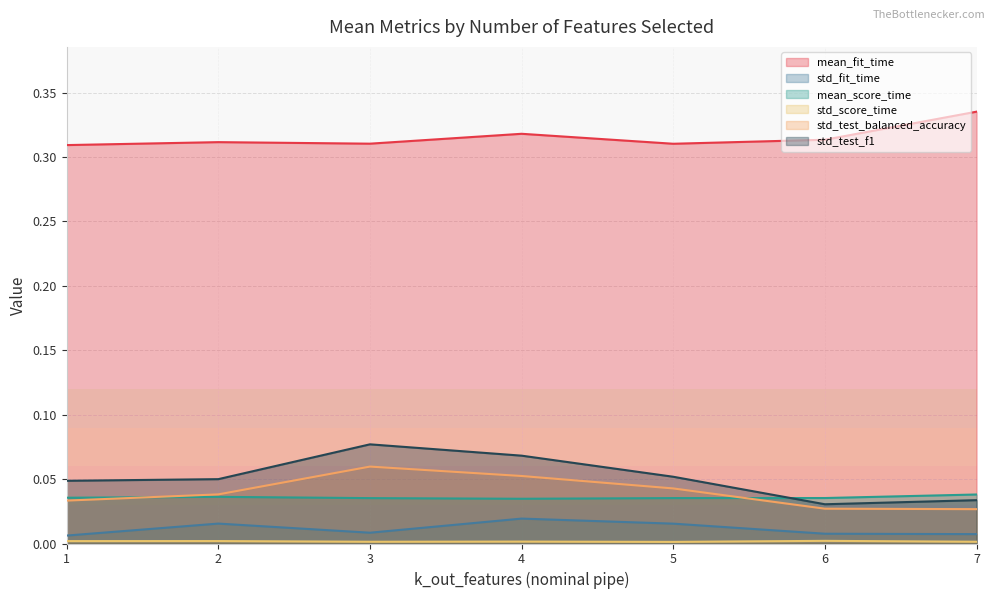

Where is std_fit_time nearest to the value 0?

1